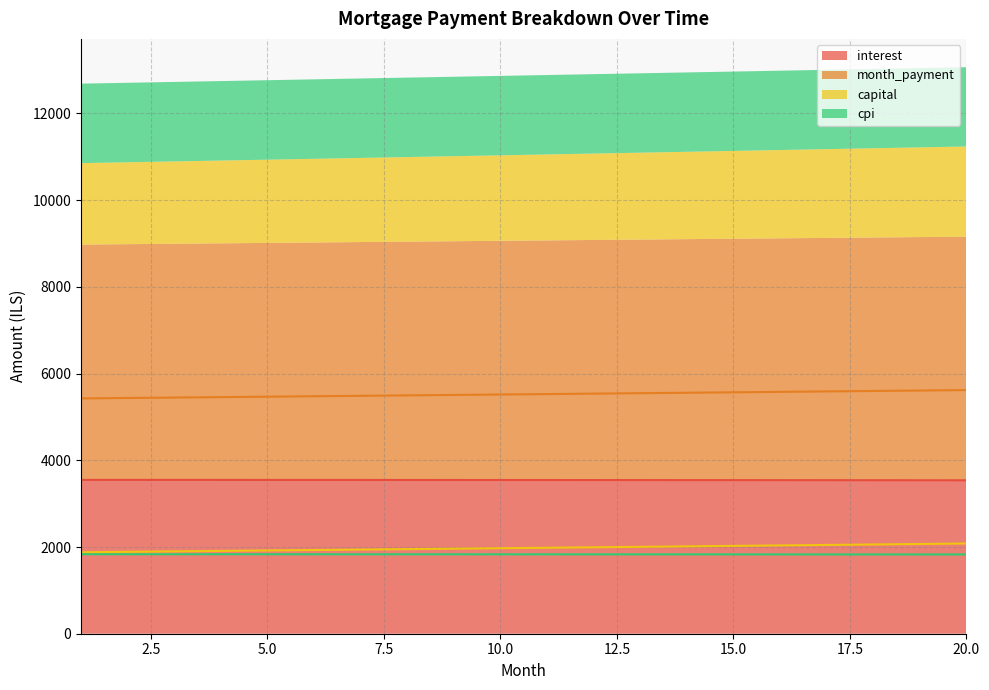

Is the value of month_payment at 17 greater than the value of cpi at 19?

Yes